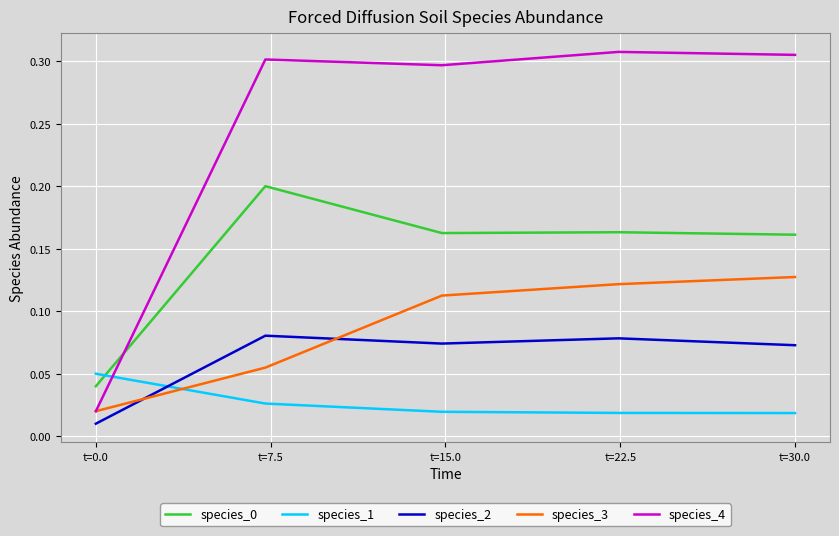

True or false: species_0 and species_2 intersect in this chart.

False